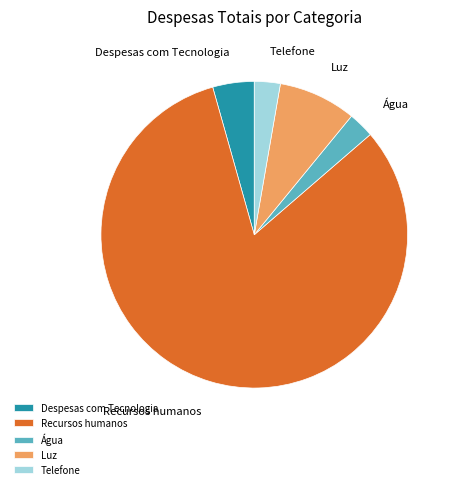

Which has a higher value, Telefone or Recursos humanos?

Recursos humanos